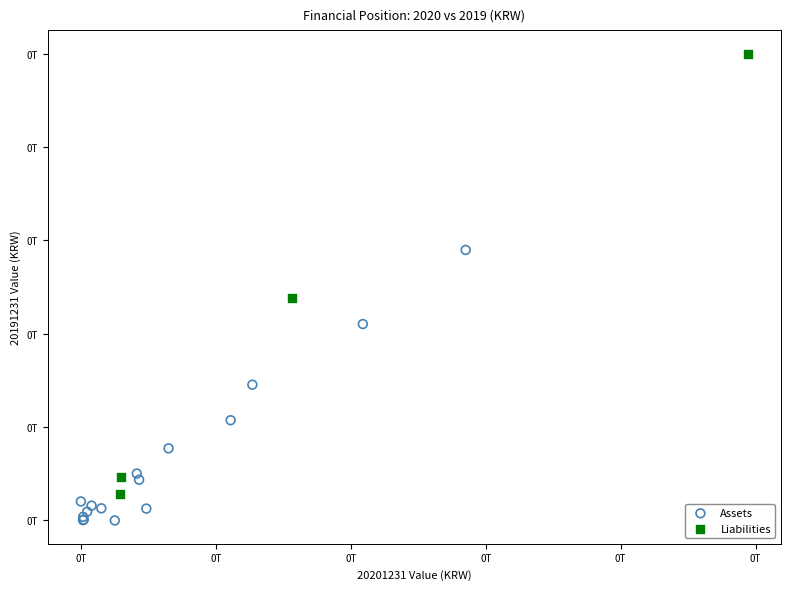

Which series reaches the minimum Y coordinate?

Assets